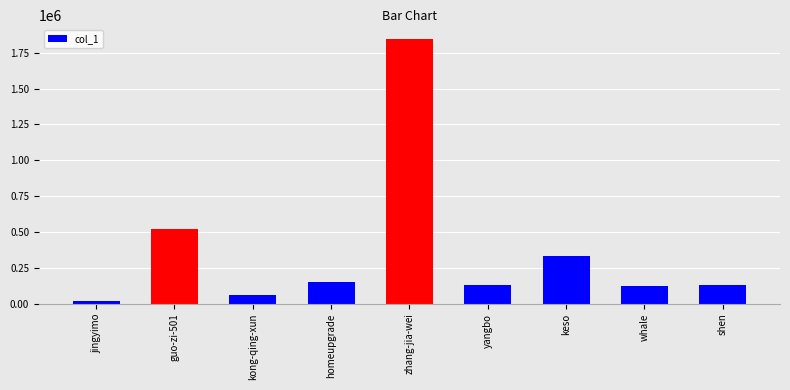

At which label is the value closest to 934530?

guo-zi-501